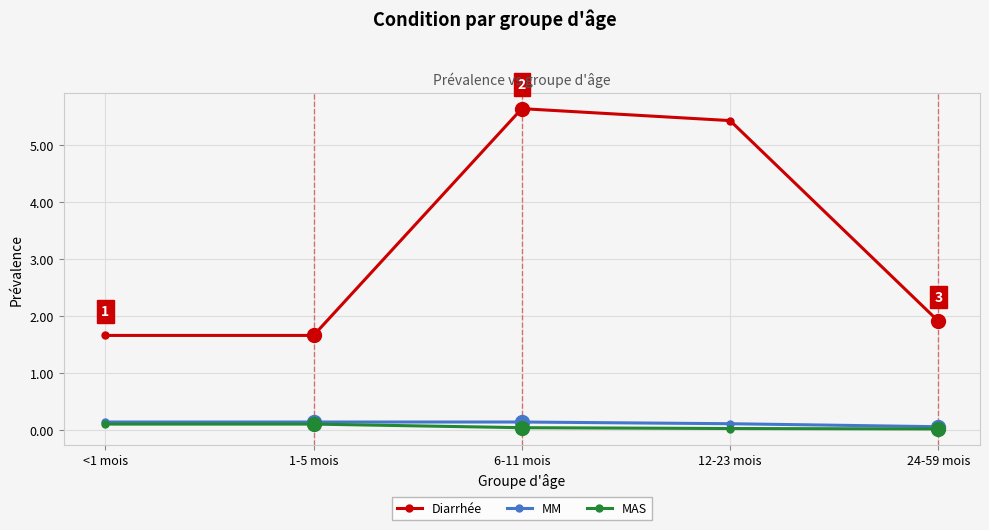

The MM series shows 0.1 at 24-59 mois. True or false?

True